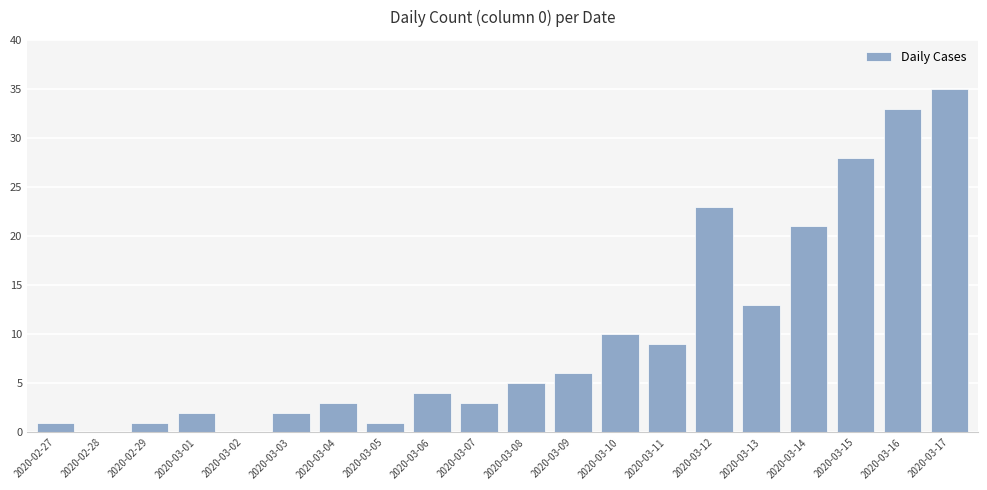

Reading left to right, extract all data points from this chart.

2020-02-27=1	2020-02-28=0	2020-02-29=1	2020-03-01=2	2020-03-02=0	2020-03-03=2	2020-03-04=3	2020-03-05=1	2020-03-06=4	2020-03-07=3	2020-03-08=5	2020-03-09=6	2020-03-10=10	2020-03-11=9	2020-03-12=23	2020-03-13=13	2020-03-14=21	2020-03-15=28	2020-03-16=33	2020-03-17=35